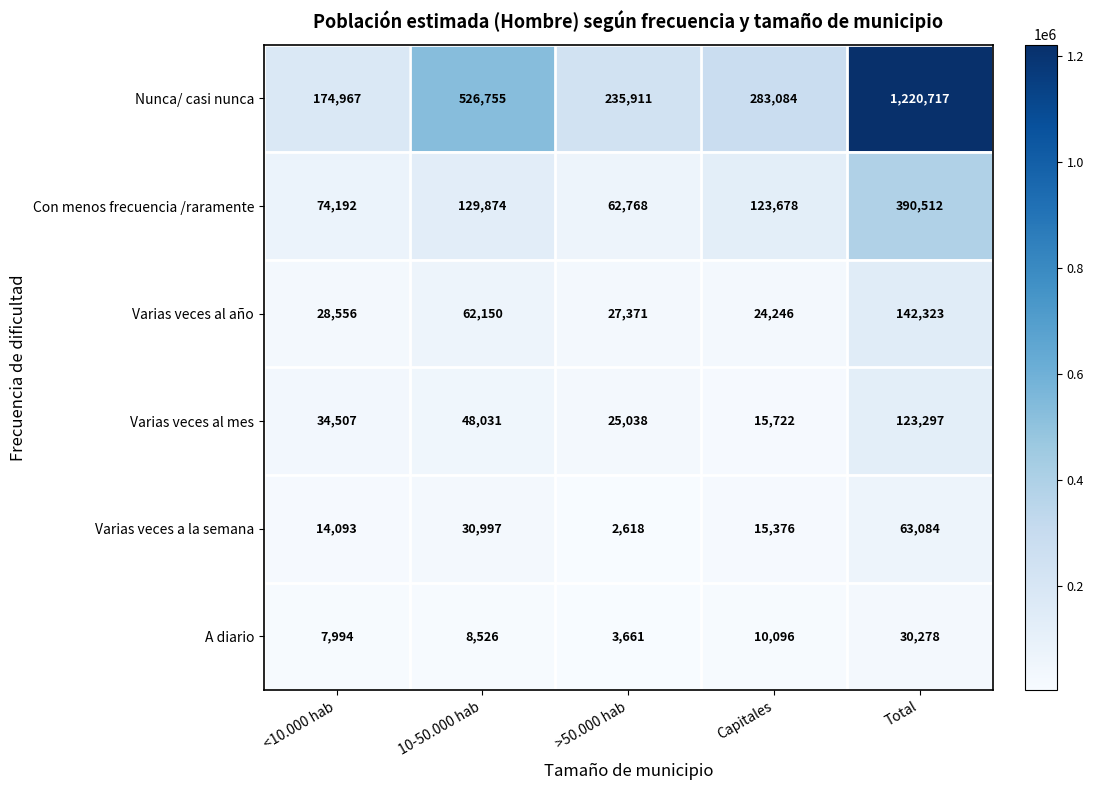

Count the number of categories in the chart.

5